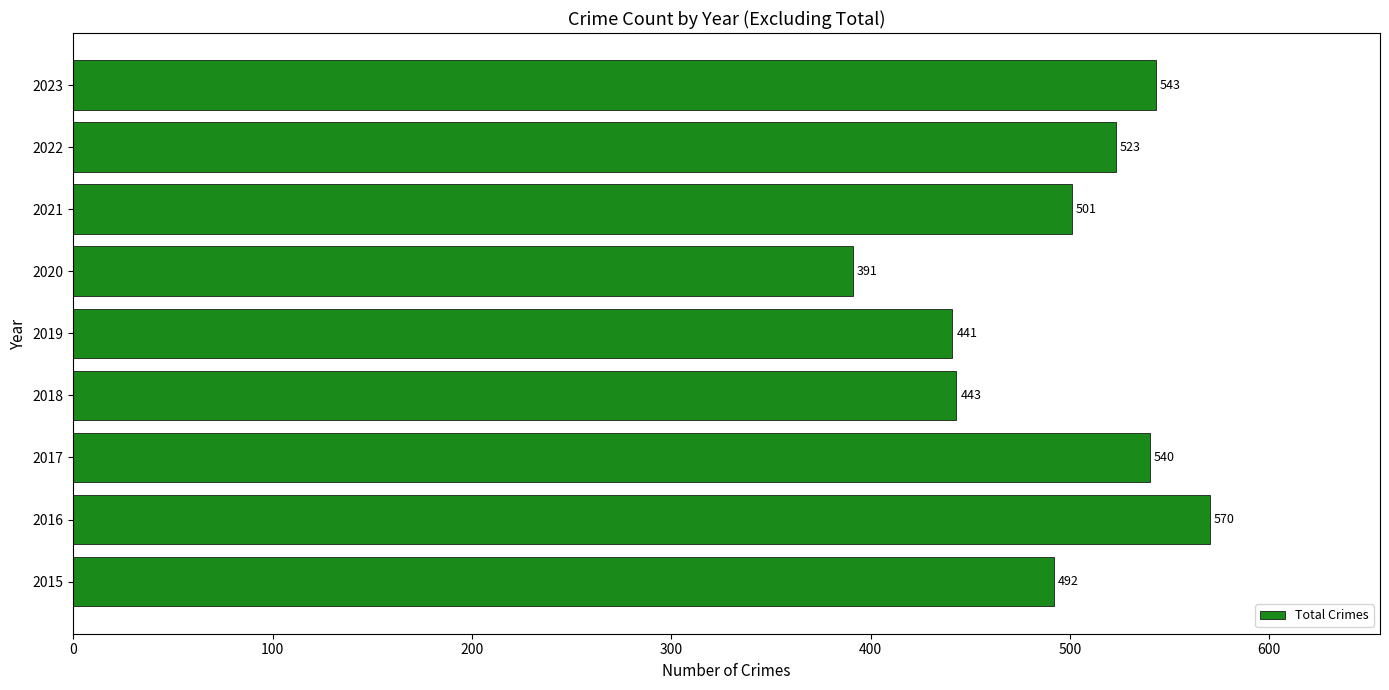

Count the number of data series in this chart.

1